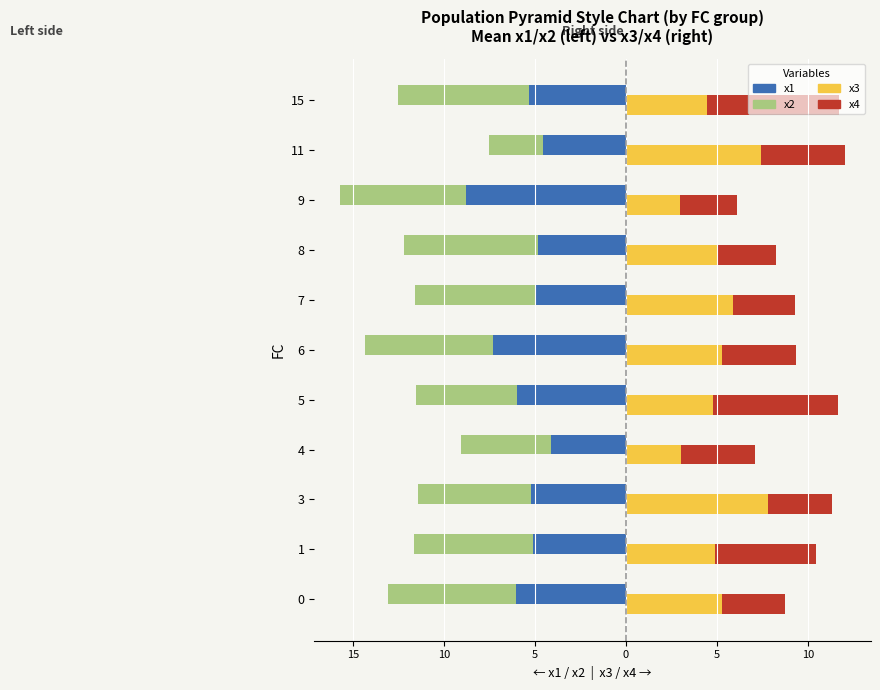

Which category has the highest value in the x2 series?

11